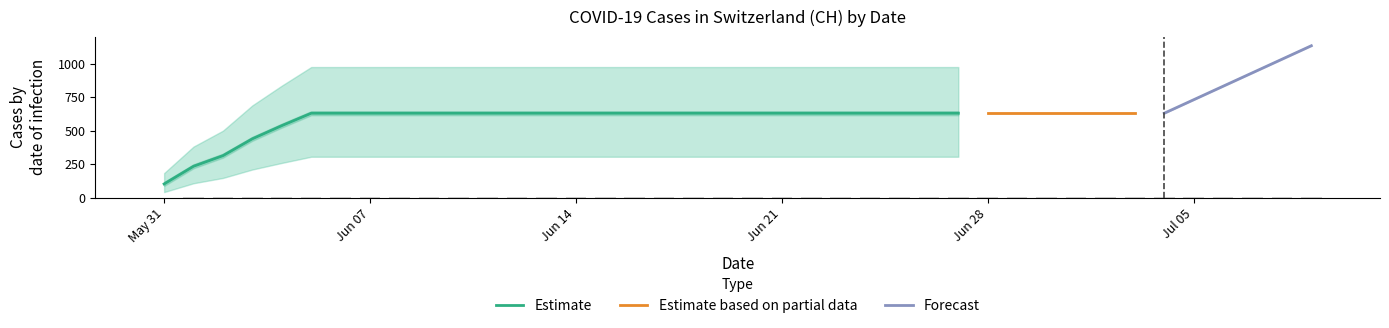

How many values are above zero?

39